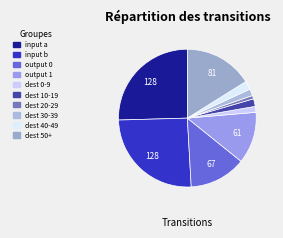

Which category has the biggest portion of the pie?

input_a